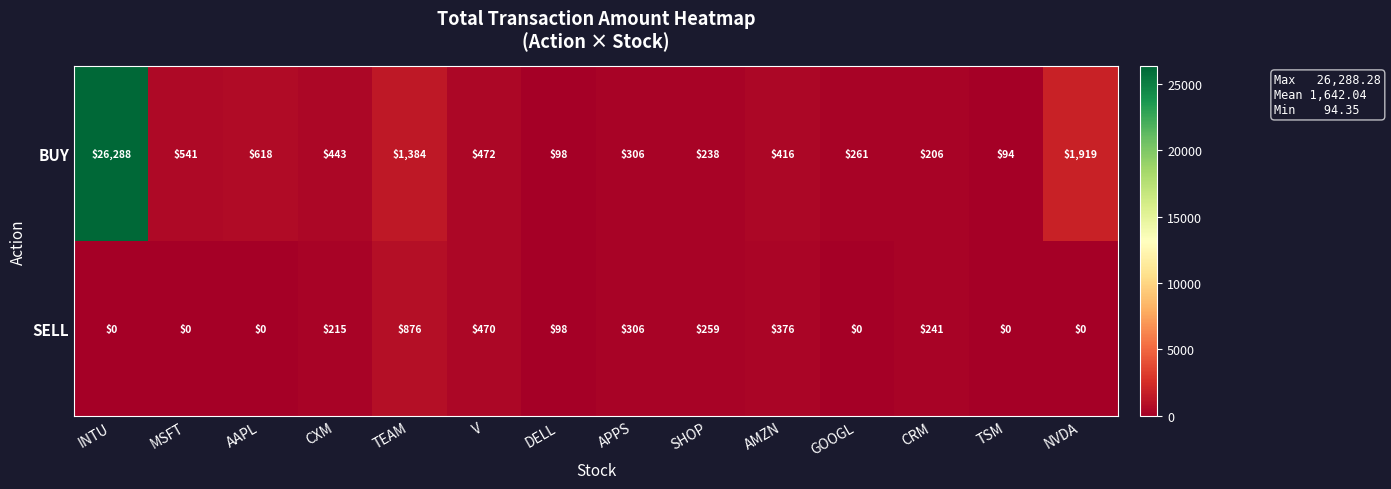

Reading right to left, what are all the values shown in this chart?

BUY: 1919	94	206	261	416	238	306	98	472	1384	443	618	541	26288
SELL: 0	0	241	0	376	259	306	98	470	876	215	0	0	0